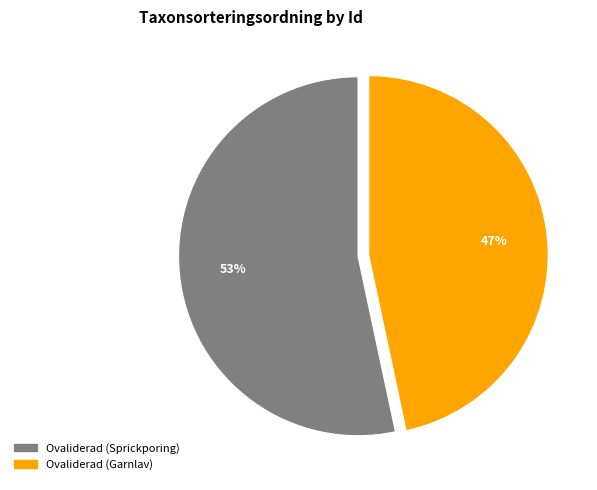

To the nearest percent, what is the combined percentage of Ovaliderad (Garnlav) and Ovaliderad (Sprickporing)?

100%